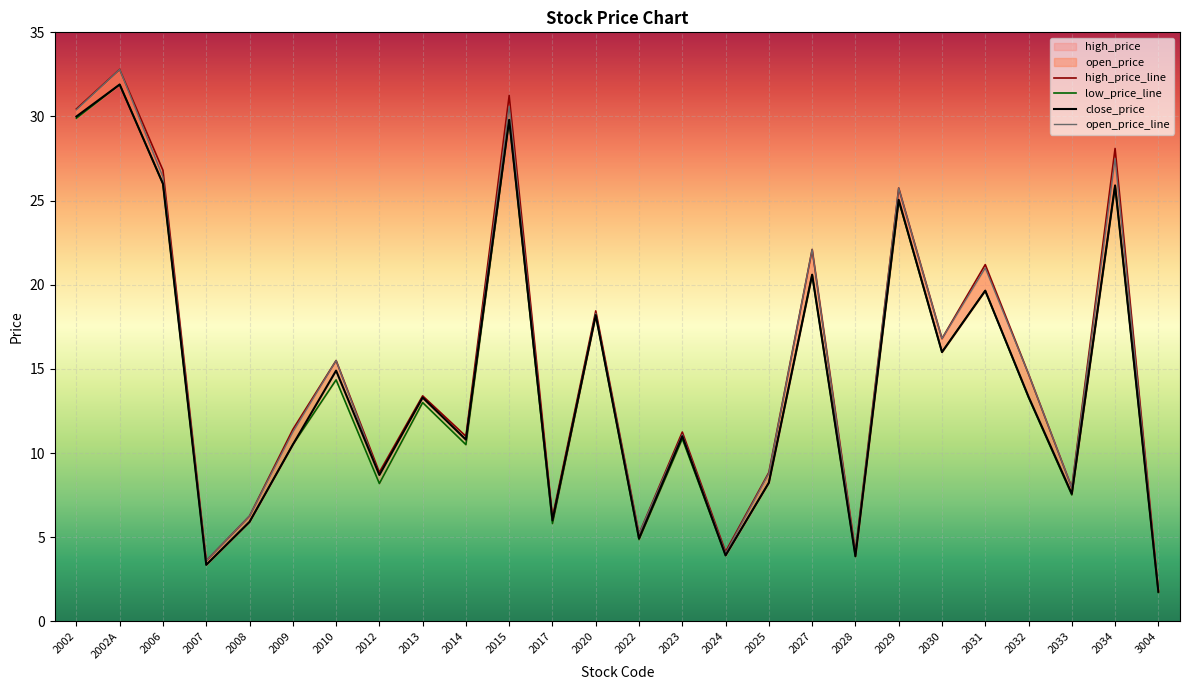

Reading right to left, what are all the values shown in this chart?

open_price: 1.8	27.5	8.0	14.7	21.0	16.8	25.8	4.0	22.1	8.8	4.0	11.1	5.2	18.3	6.0	30.6	10.8	13.3	8.7	15.5	11.2	6.3	3.6	26.4	32.8	30.4
high_price: 1.8	28.1	8.0	14.7	21.2	16.8	25.8	4.1	22.1	8.8	4.1	11.2	5.2	18.4	6.2	31.2	11.0	13.4	8.9	15.5	11.4	6.3	3.6	26.8	32.8	30.4
low_price: 1.7	25.9	7.5	13.3	19.6	16.0	25.0	3.9	20.6	8.2	3.9	10.8	4.9	18.2	5.8	29.8	10.5	13.0	8.2	14.3	10.5	5.9	3.4	26.0	31.9	29.9
close_price: 1.8	25.9	7.6	13.3	19.6	16.0	25.1	3.9	20.6	8.2	3.9	11.0	4.9	18.2	6.0	29.8	10.8	13.3	8.7	14.9	10.5	5.9	3.4	26.0	31.9	30.0